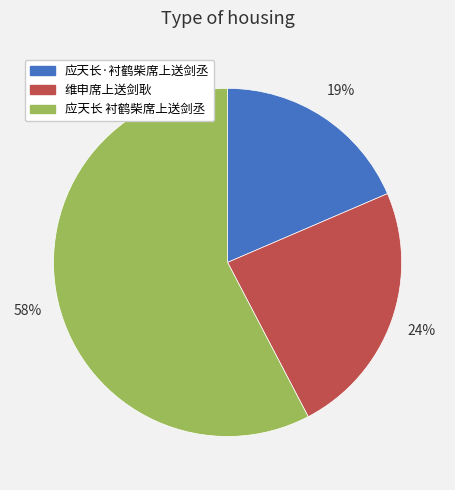

What is the ratio of the value at 应天长 衬鹤柴席上送剑丞 to the value at 应天长·衬鹤柴席上送剑丞?

3.1